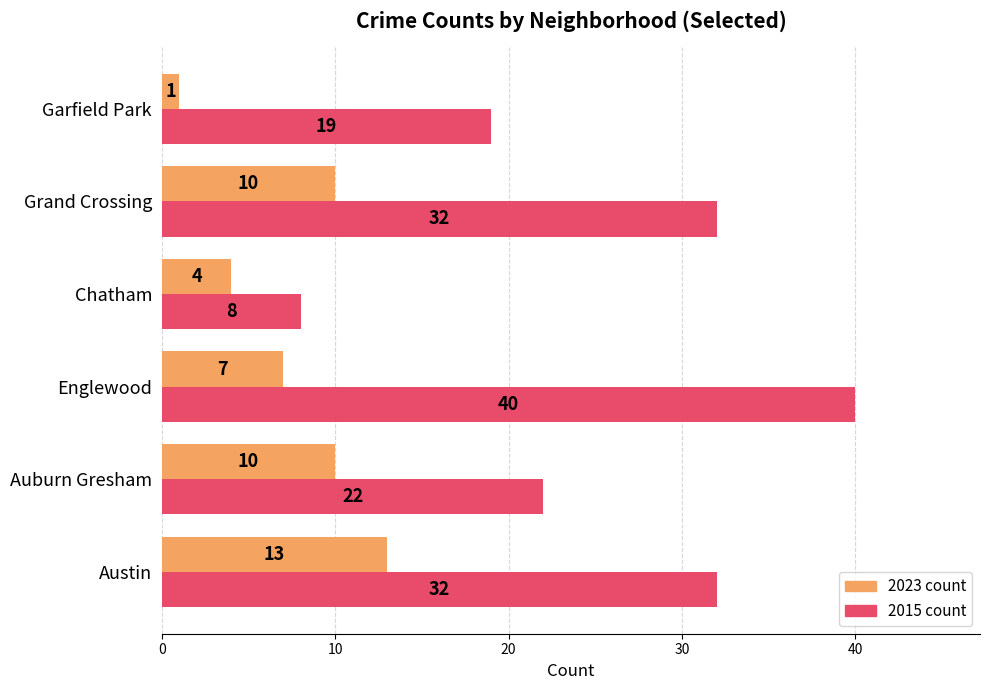

The value of 2023 count at Grand Crossing is 17. True or false?

False